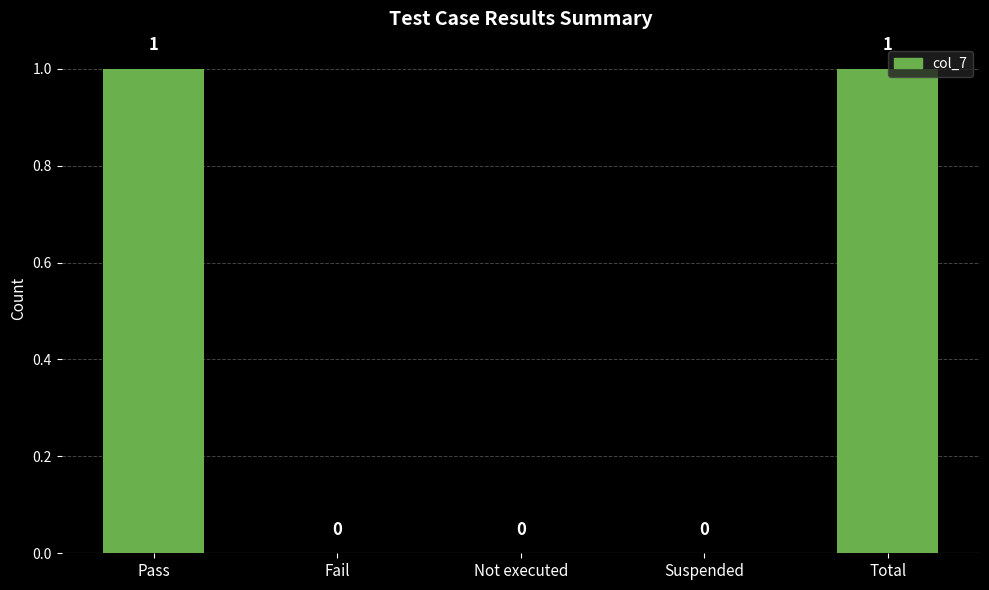

Between Total and Fail, which is larger?

Total